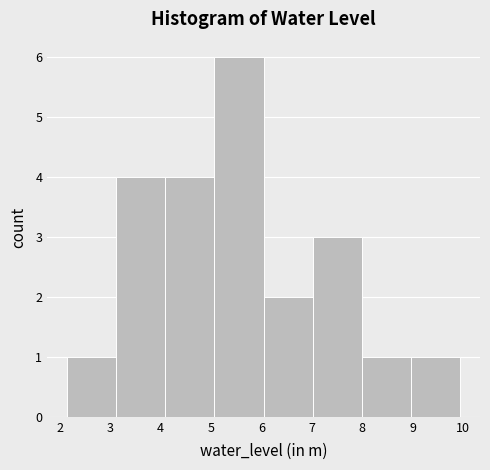

Over which range of the x-axis is the bar tallest?

5.1 to 6.0